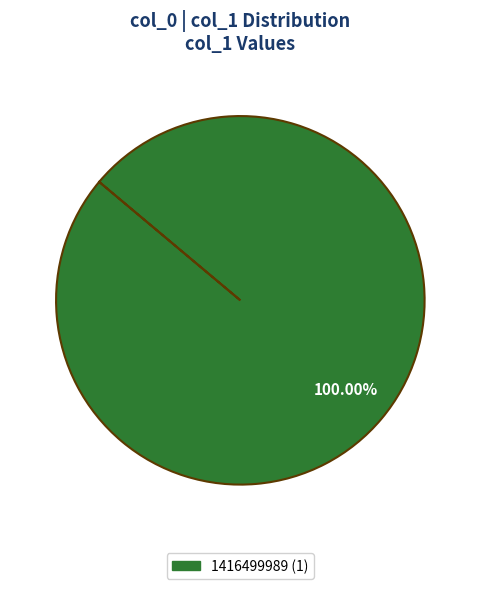

Does any single category account for the majority?

Yes